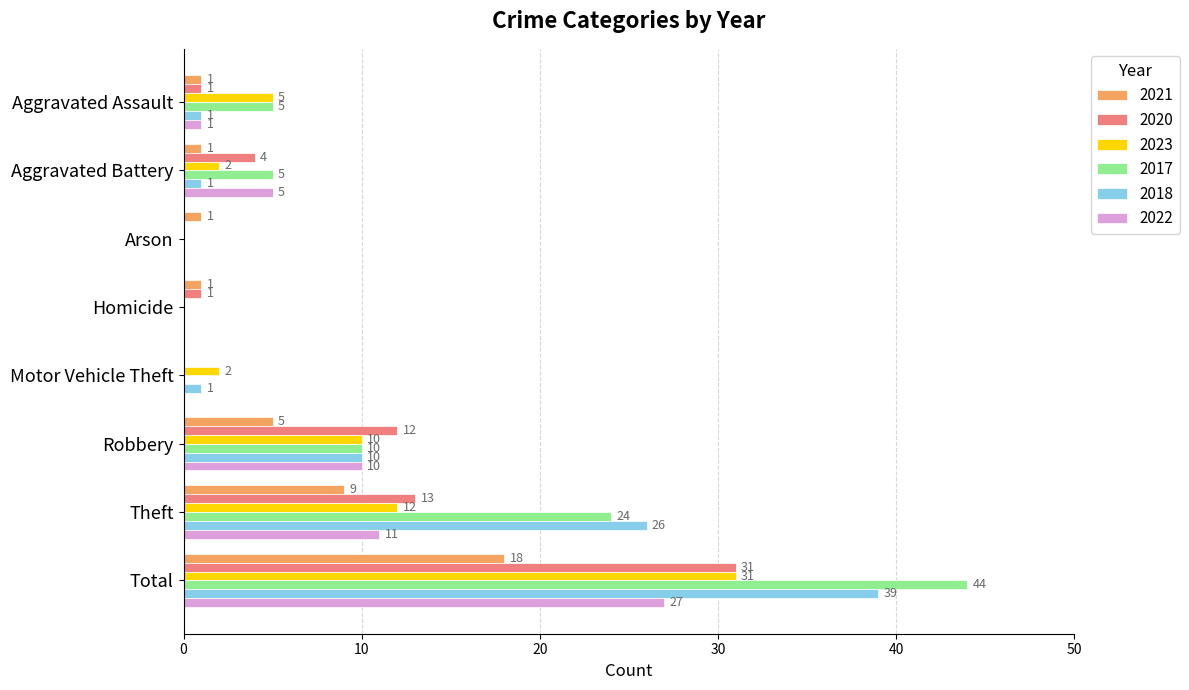

How many distinct data groups are displayed?

6